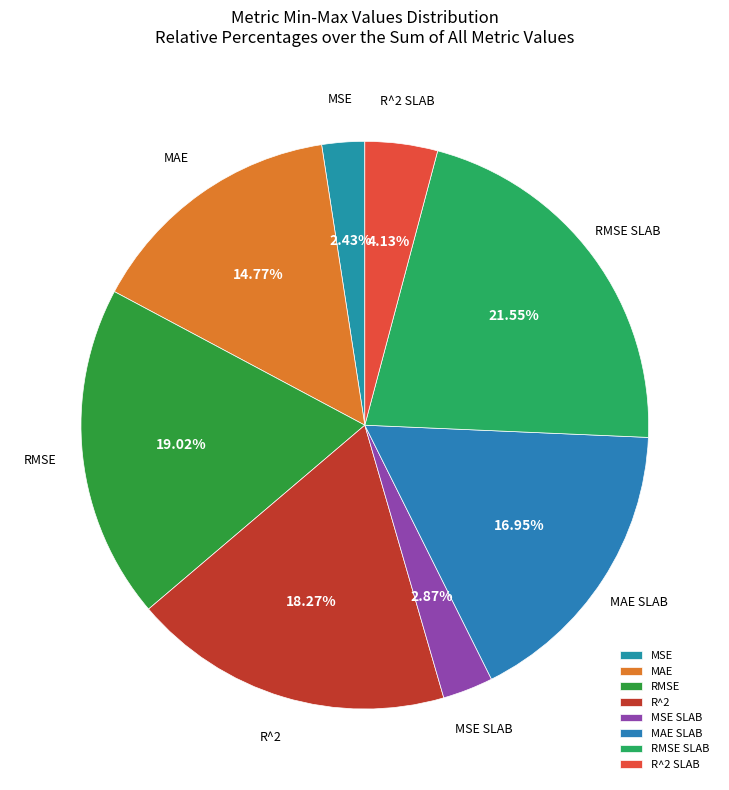

To the nearest percent, what is the combined percentage of R^2 SLAB and MAE SLAB?

21%